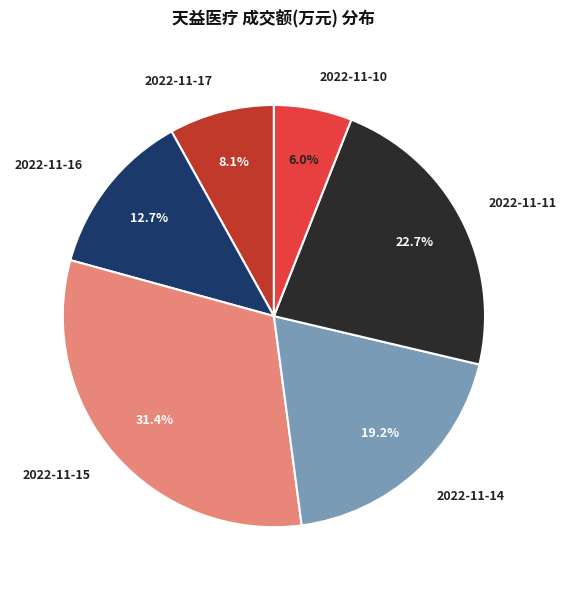

To the nearest percent, what portion does 2022-11-11 represent?

23%